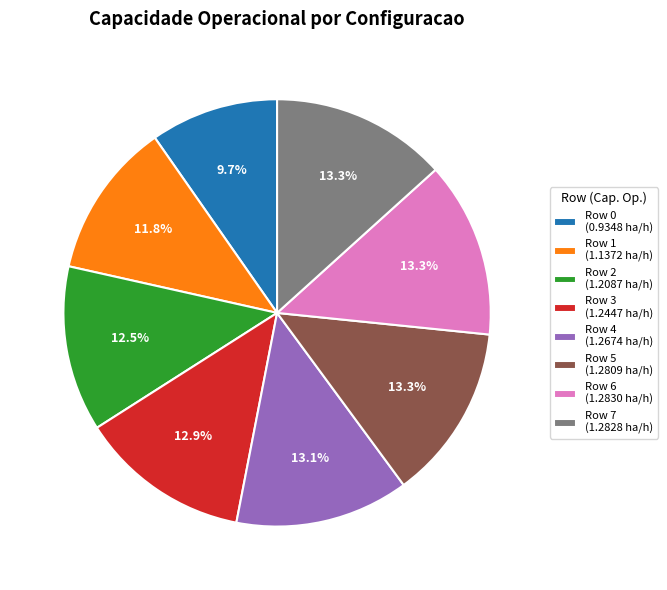

Between Row 5 (1.2809 ha/h) and Row 1 (1.1372 ha/h), which is larger?

Row 5 (1.2809 ha/h)